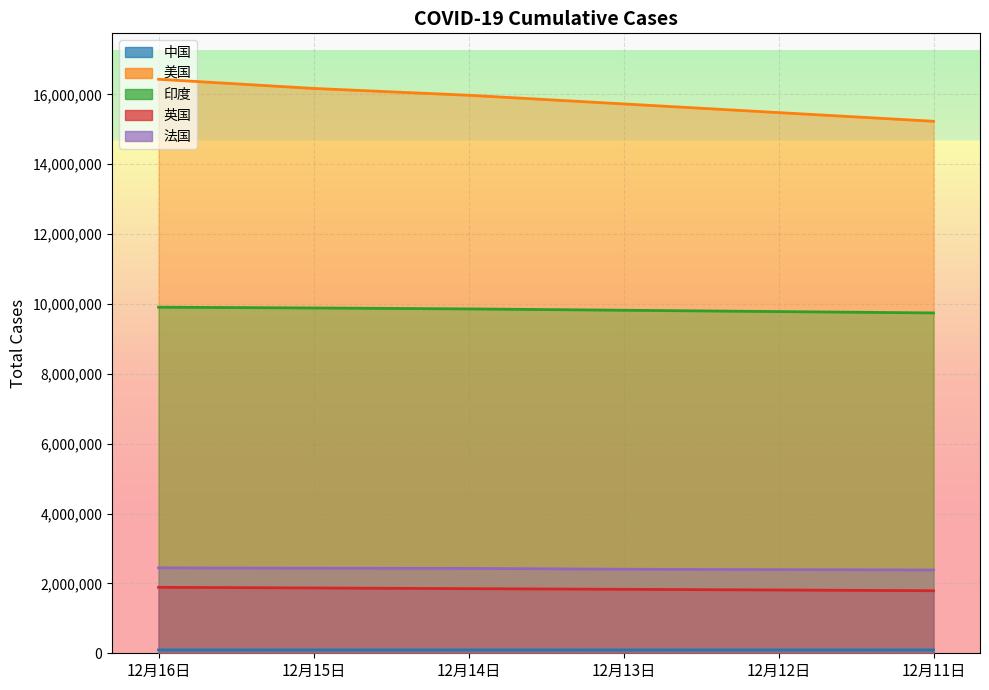

What is the spread (max minus min) of values at 12月12日?

15381465